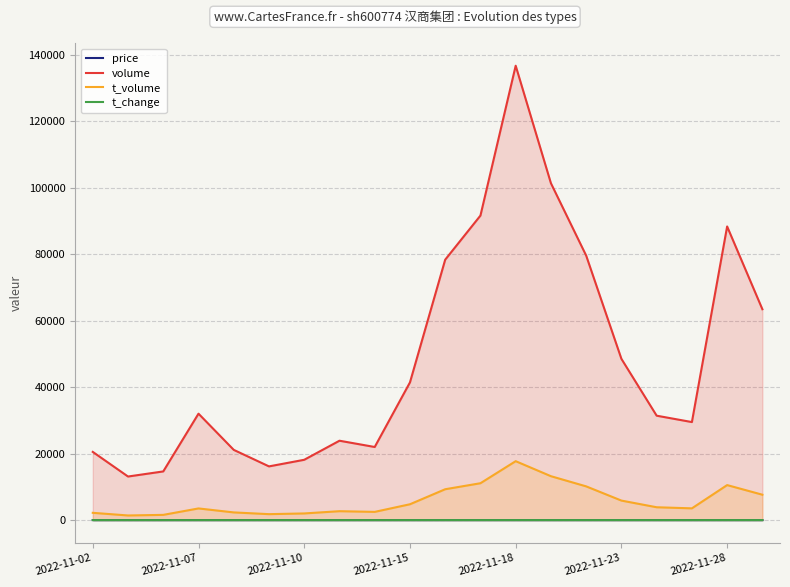

How many data points in t_volume are above 3859?

9